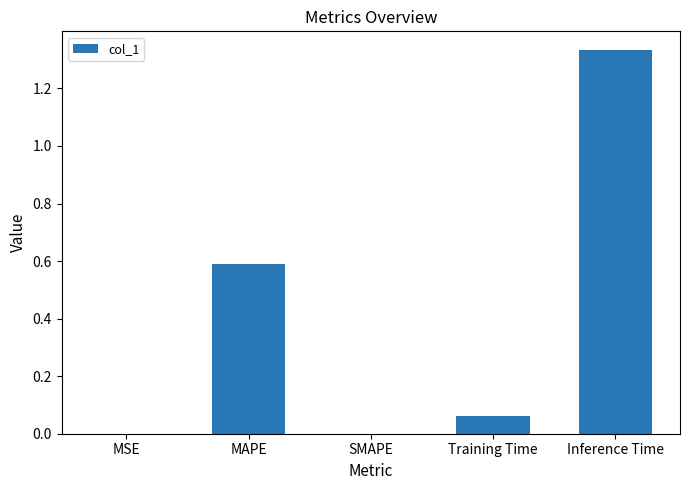

Are the bars horizontal?

No